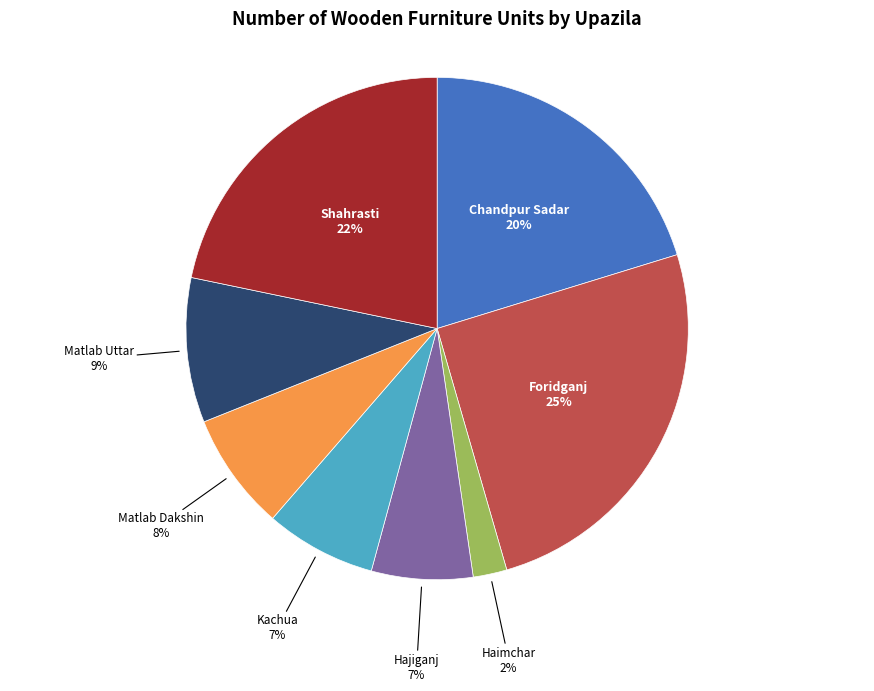

To the nearest percent, what is the average slice percentage?

12%